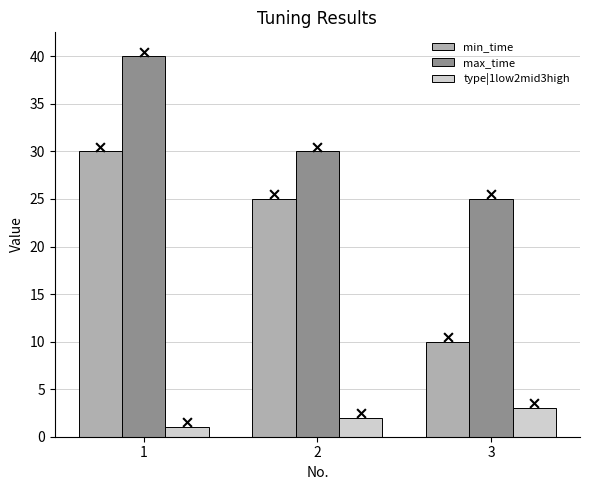

Which series contains the lowest Y value?

type|1low2mid3high